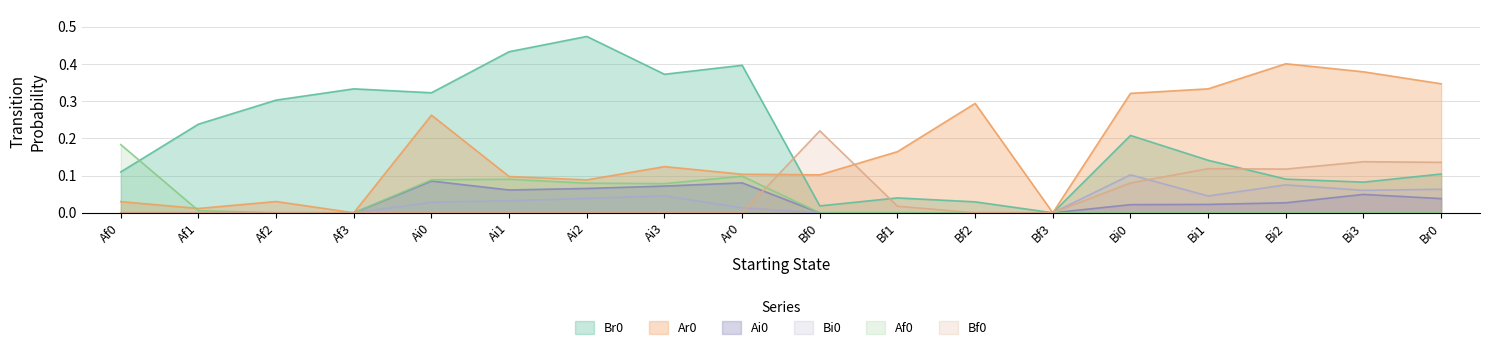

At which category does the chart reach its peak across all series?

Ai2